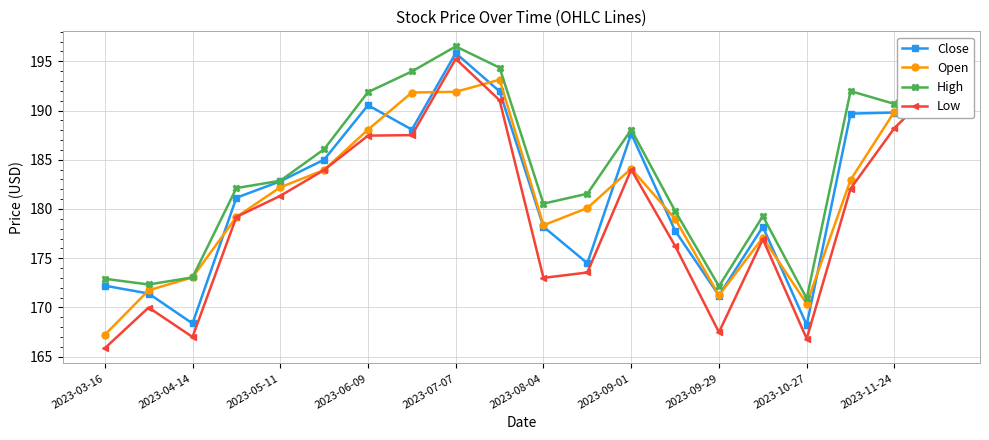

What is the value of the Low point at the 5th from the left?

181.3